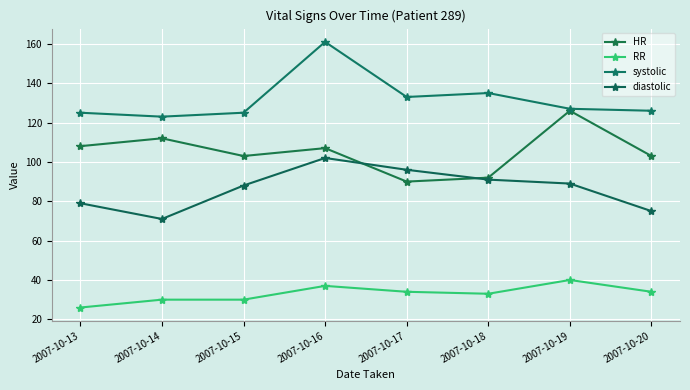

Which category has the highest value across all series?

2007-10-16